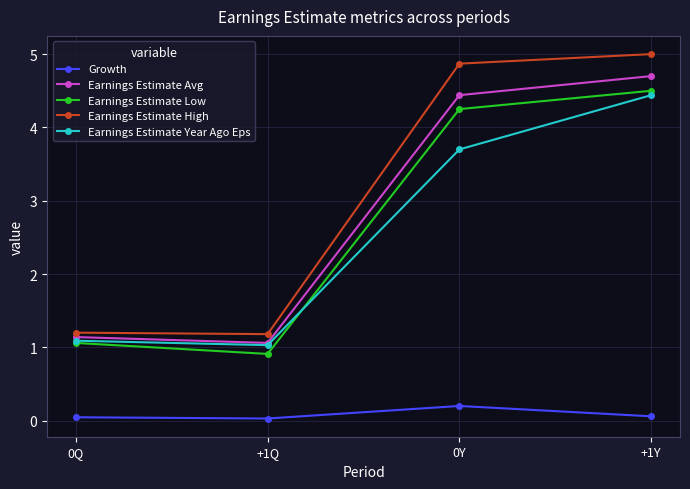

Which category has the highest value in the Earnings Estimate Year Ago Eps series?

+1Y